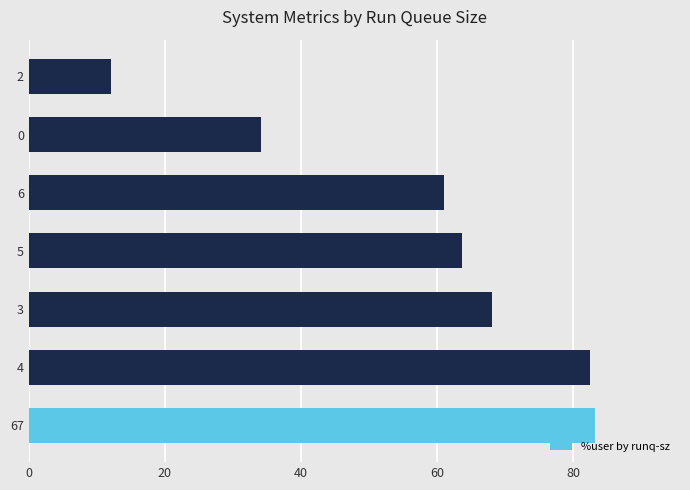

What is the smallest value displayed?

12.0